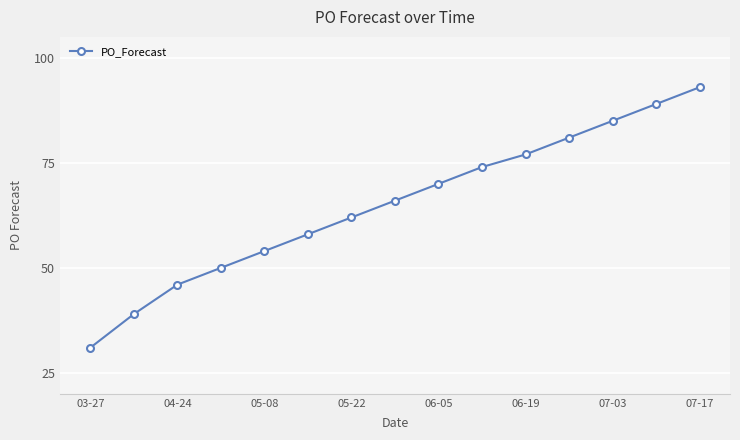

Count the number of data series in this chart.

1